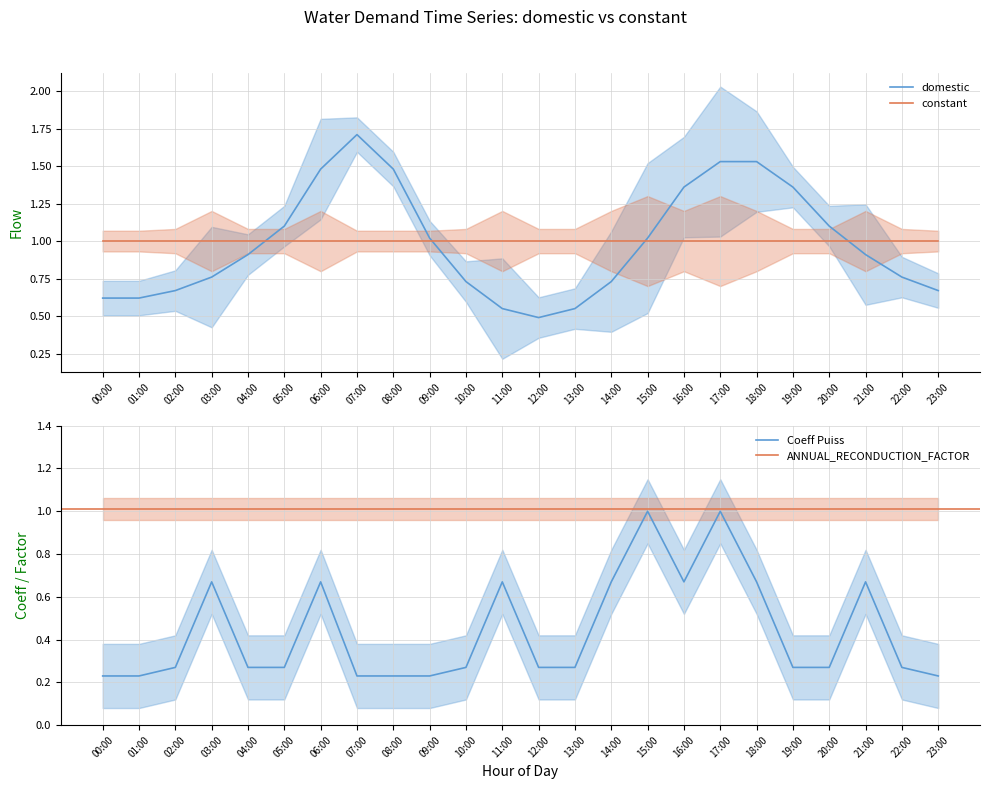

How many interior local peaks (higher than both neighbors) does the data have?

1